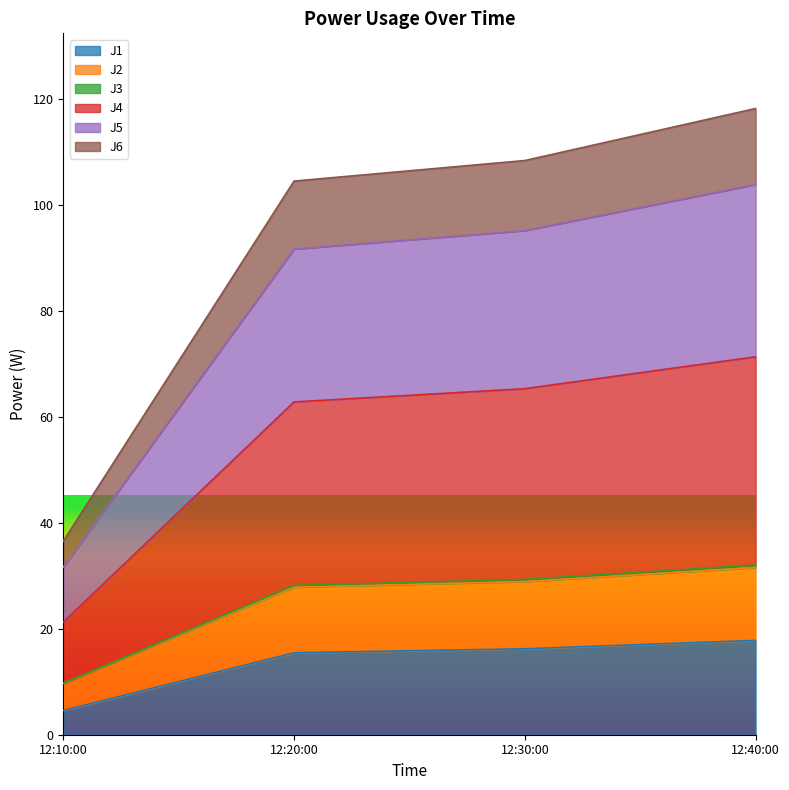

What is the difference between the maximum and minimum values in the J3 series?

22.3